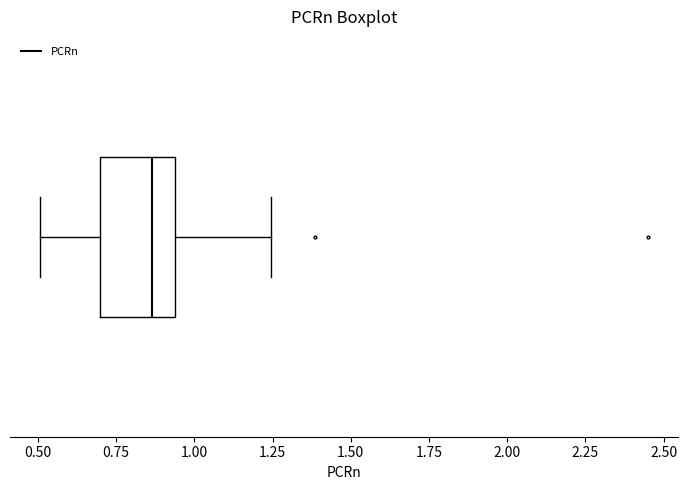

Where does the right whisker of the box end on the x-axis? The values are not printed on the chart, so give them approximately, as read against the axis.

1.25